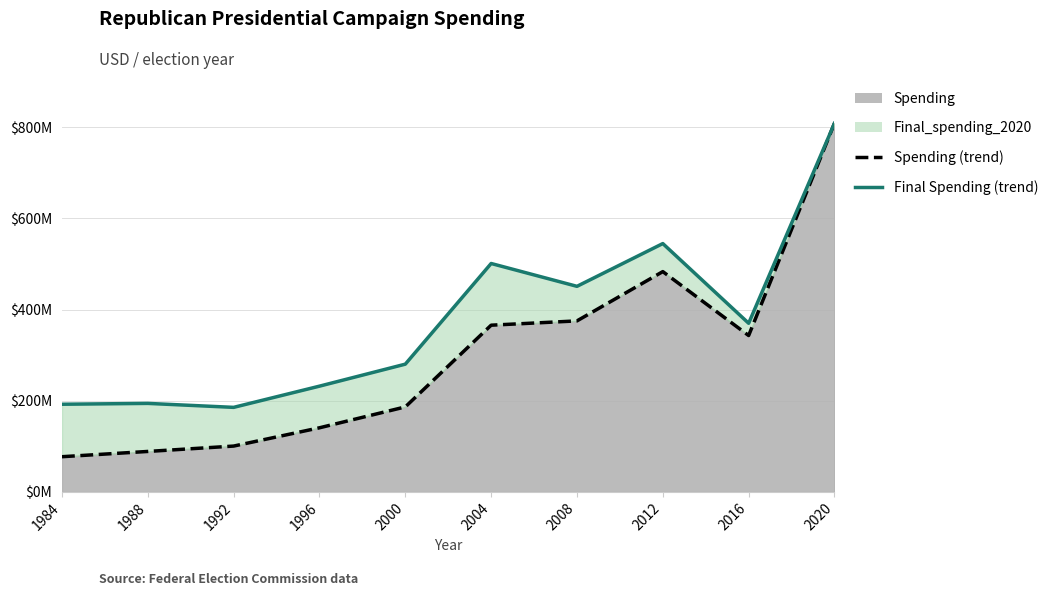

How many interior local valleys does the Spending series have?

1